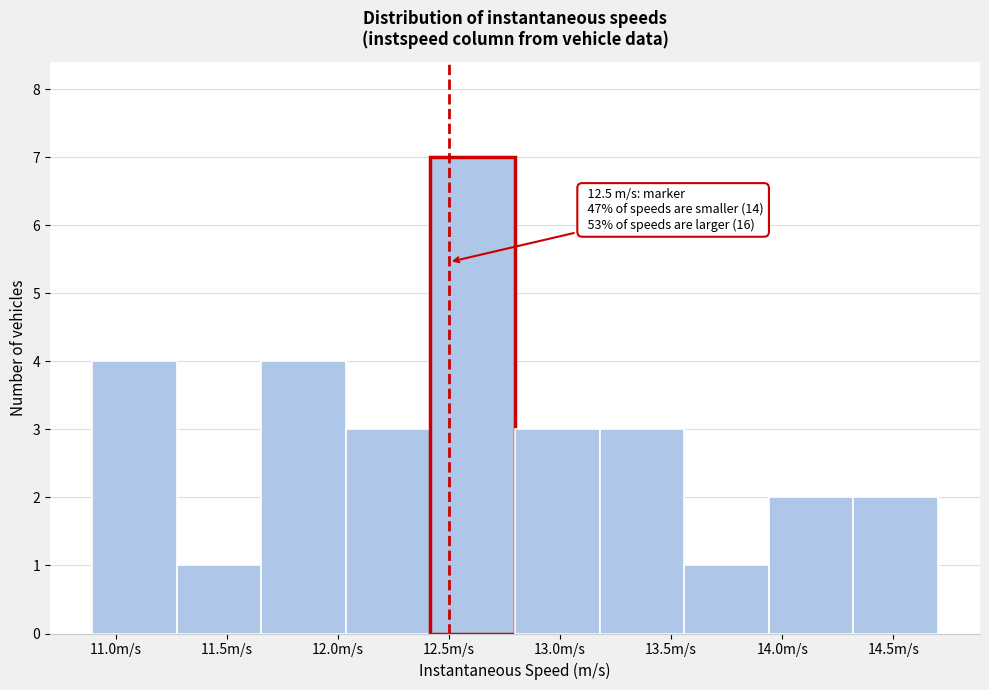

Over which range of the x-axis is the bar tallest?

12.40 to 12.80